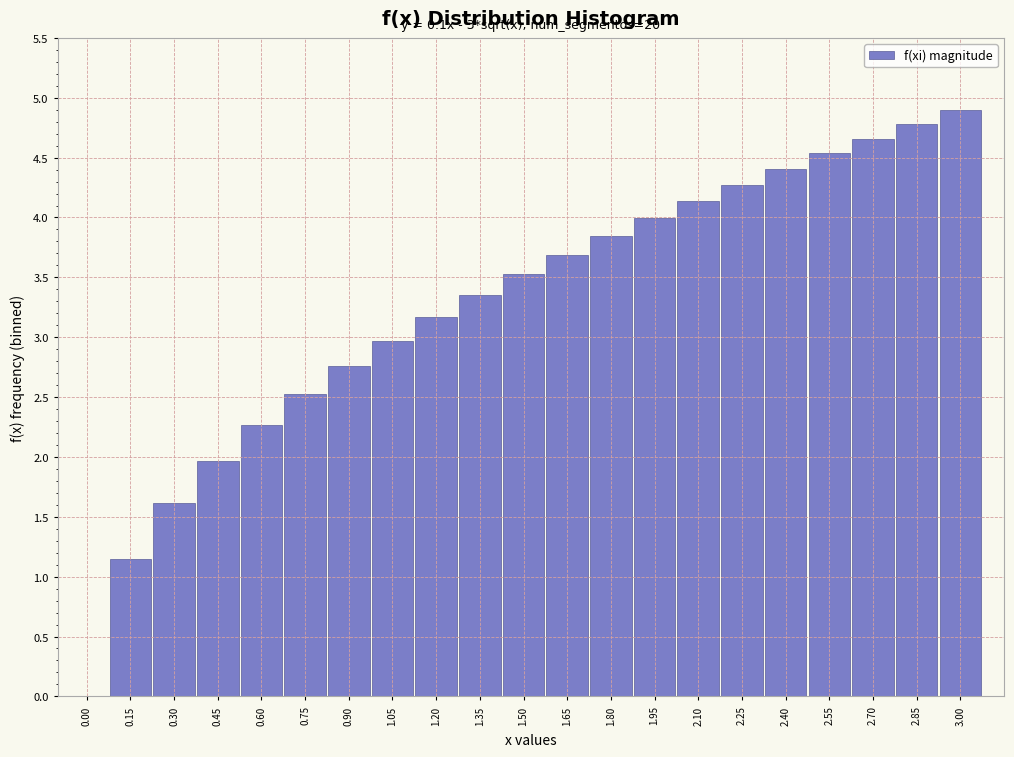

Reading right to left, extract all data points from this chart.

3.00=4.9	2.85=4.8	2.70=4.7	2.55=4.5	2.40=4.4	2.25=4.3	2.10=4.1	1.95=4.0	1.80=3.8	1.65=3.7	1.50=3.5	1.35=3.4	1.20=3.2	1.05=3.0	0.90=2.8	0.75=2.5	0.60=2.3	0.45=2.0	0.30=1.6	0.15=1.1	0.00=0.0